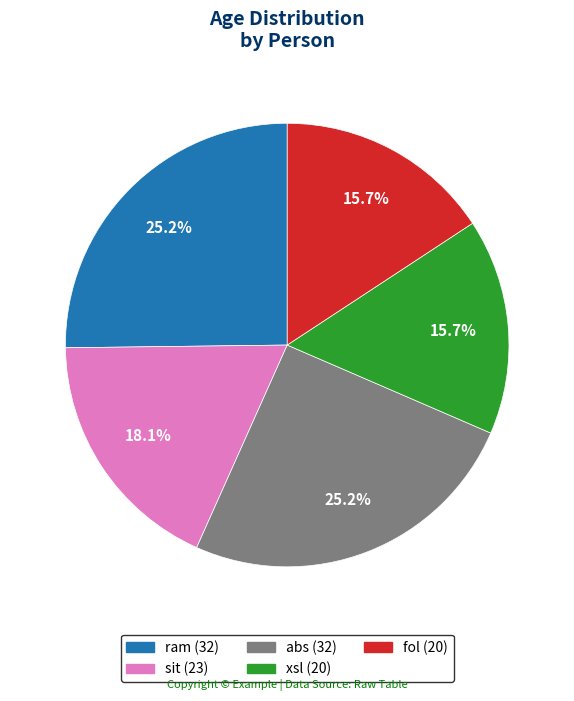

To the nearest percent, what portion does abs represent?

25%